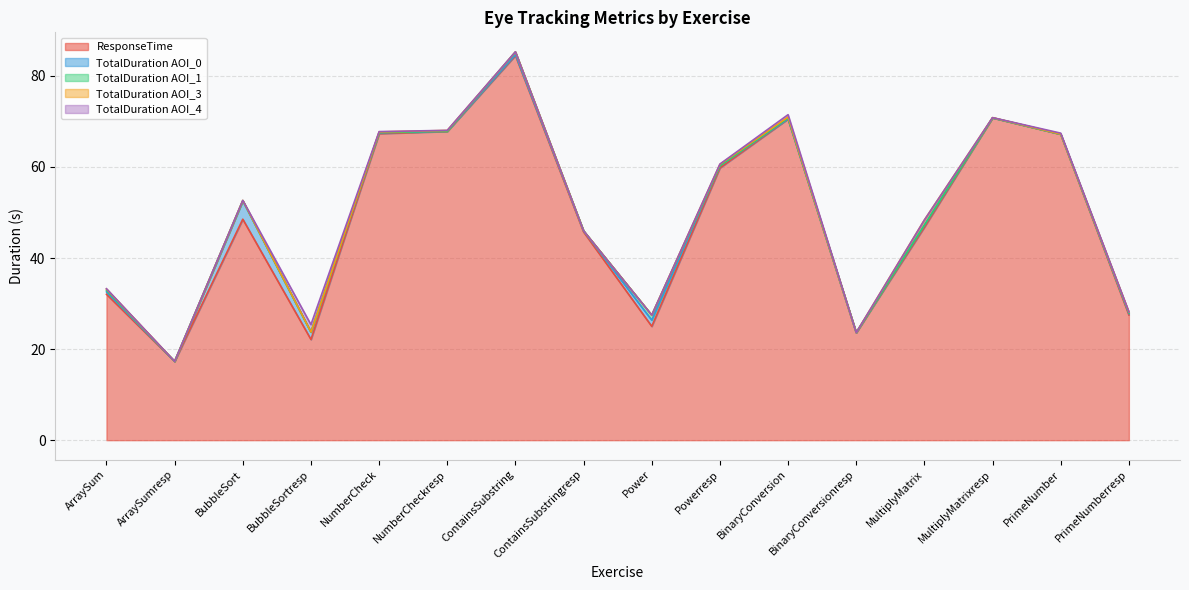

What is the difference between the highest and lowest values at ContainsSubstringresp?

45.7